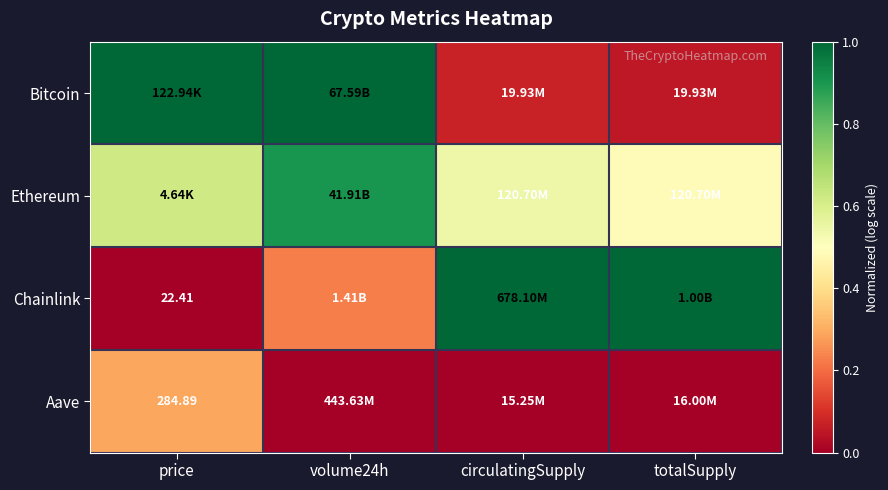

List the labels in order of Bitcoin value, smallest first.

totalSupply, circulatingSupply, price, volume24h